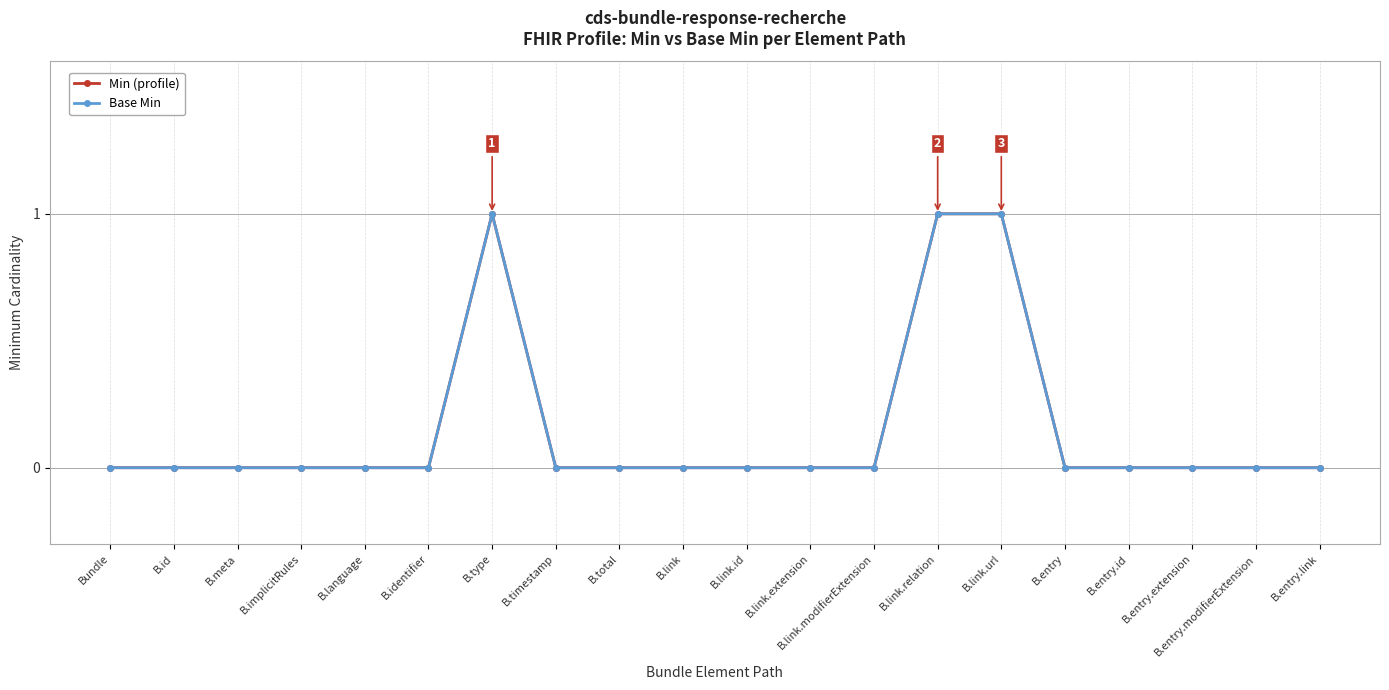

The Base Min series shows 0 at B.implicitRules. True or false?

True